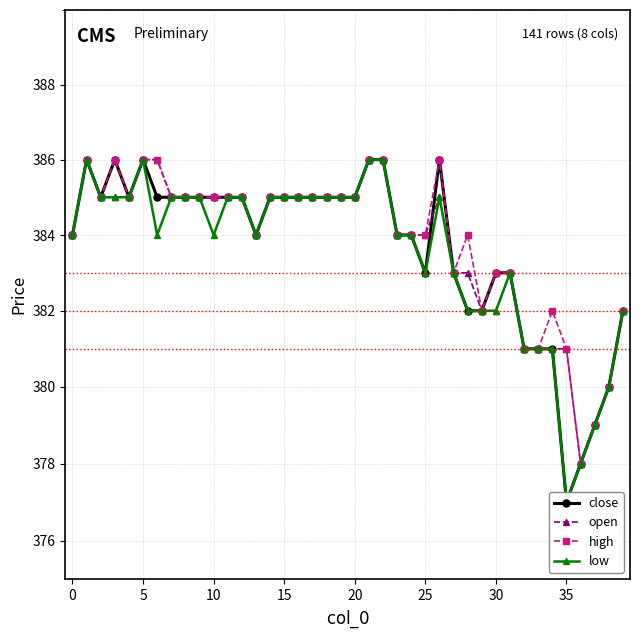

At how many categories does at least one series exceed 384?

22